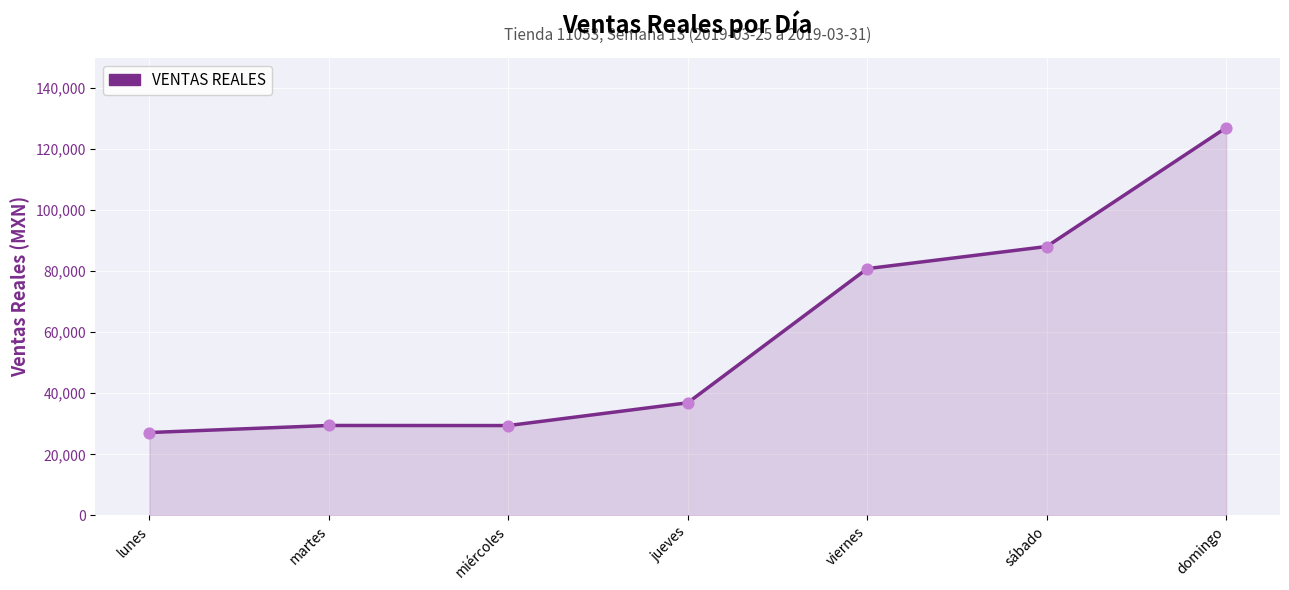

What is the ratio of the value at jueves to the value at domingo?

0.3